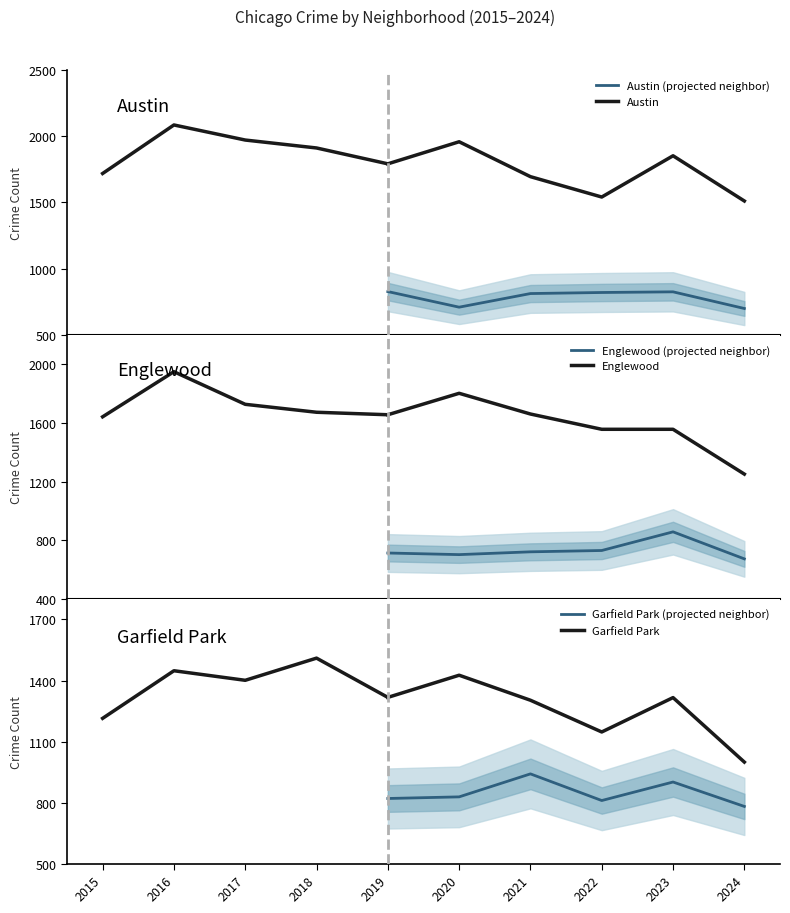

How many categories are shown in the chart?

10